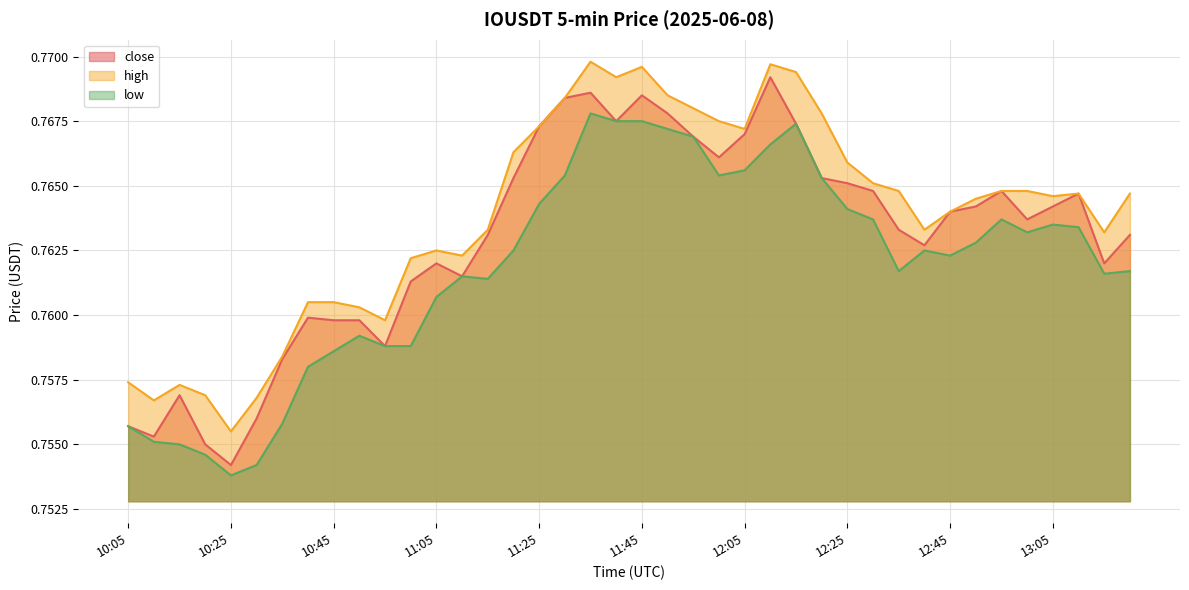

What is the label of the 11th point from the right?

12:30